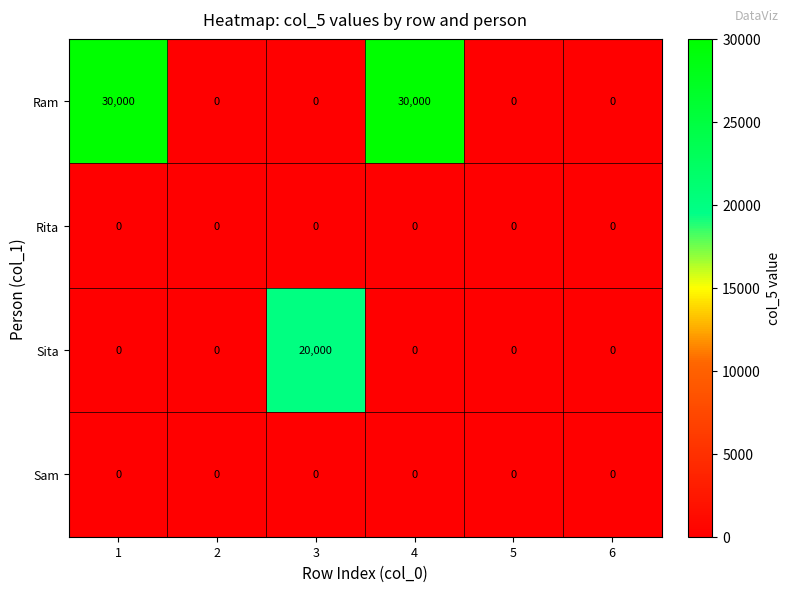

The value of Rita at 6 is 0. True or false?

True